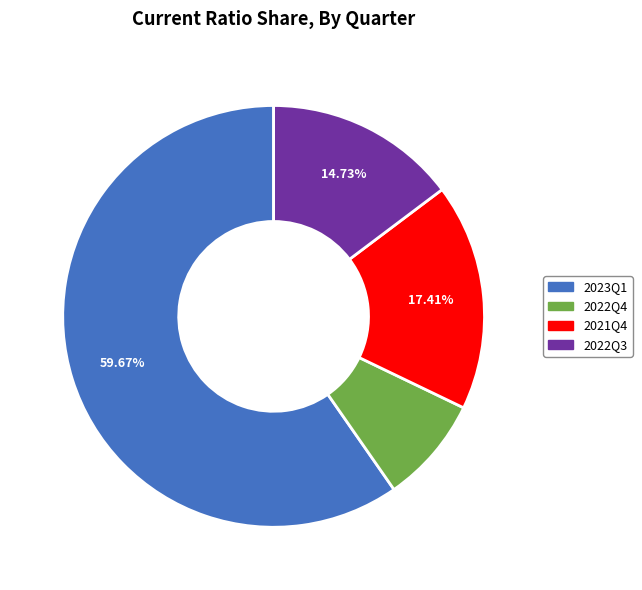

Does any single category account for the majority?

Yes